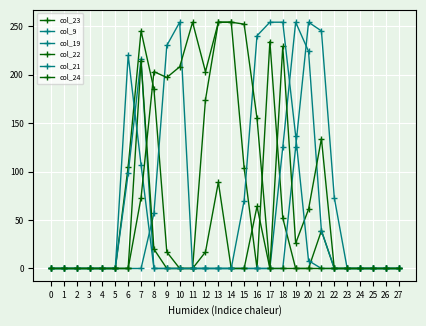

Reading right to left, transcribe all the data shown in this chart.

col_23: 0	0	0	0	0	0	39	0	0	52	234	0	104	254	254	174	0	0	17	185	245	105	0	0	0	0	0	0
col_9: 0	0	0	0	0	73	245	254	125	0	0	0	0	0	0	0	0	254	230	57	0	0	0	0	0	0	0	0
col_19: 0	0	0	0	0	0	39	224	254	125	0	0	0	0	0	0	0	0	0	0	216	98	0	0	0	0	0	0
col_22: 0	0	0	0	0	0	134	61	26	229	0	64	0	0	89	17	0	0	0	20	214	0	0	0	0	0	0	0
col_21: 0	0	0	0	0	0	0	8	137	254	254	240	70	0	0	0	0	0	0	0	107	220	0	0	0	0	0	0
col_24: 0	0	0	0	0	0	0	0	0	0	0	155	252	254	254	203	254	208	197	203	73	0	0	0	0	0	0	0